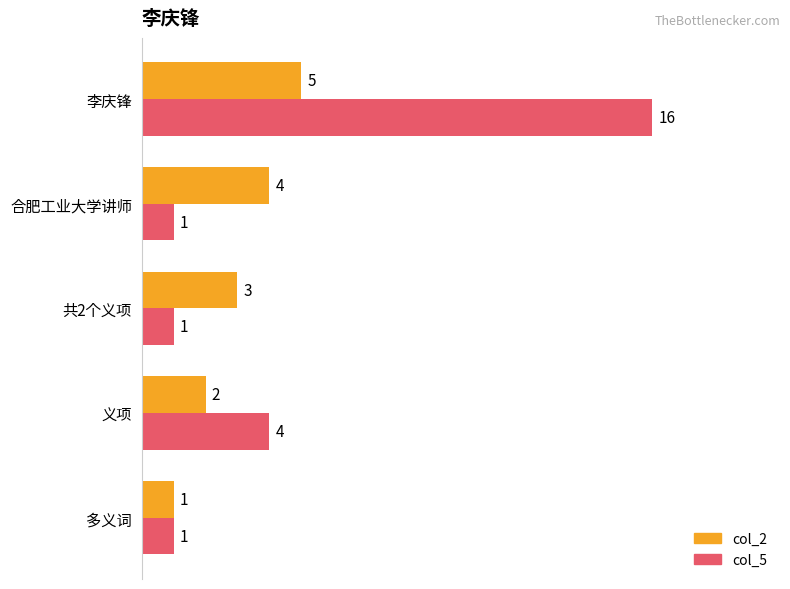

What are all the series names shown in the legend?

col_2, col_5